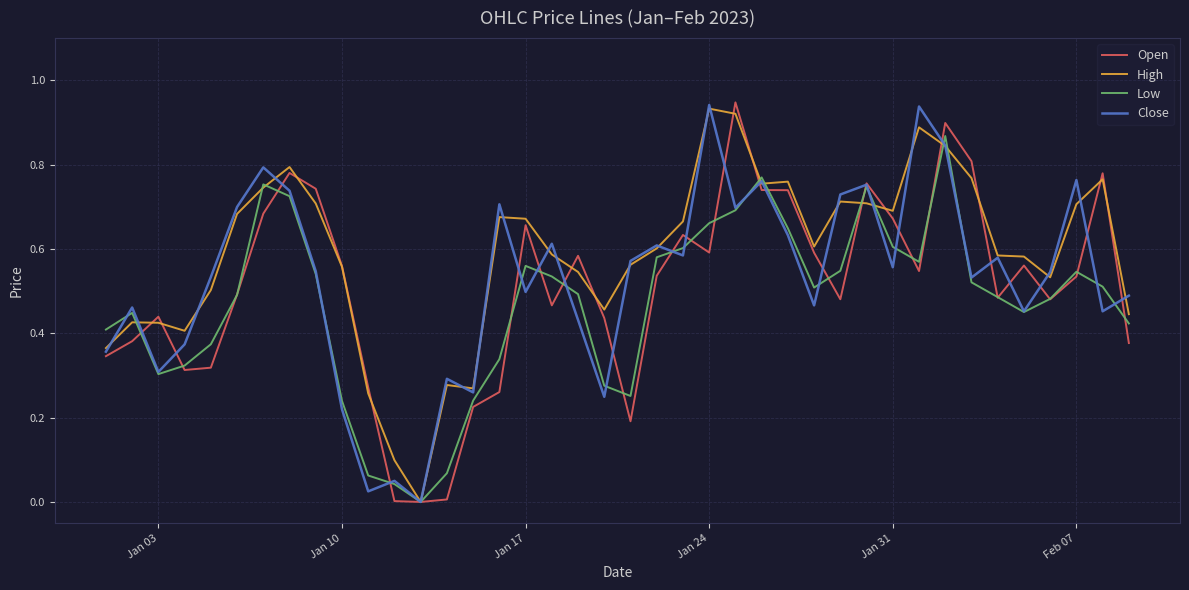

Which series has the largest total across all categories?

High